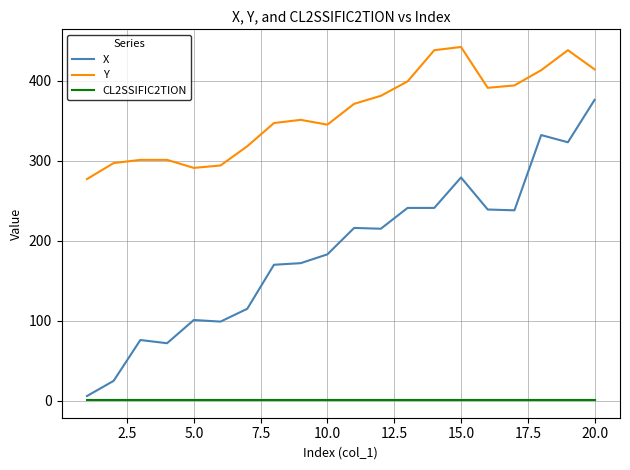

True or false: Y and CL2SSIFIC2TION intersect in this chart.

False